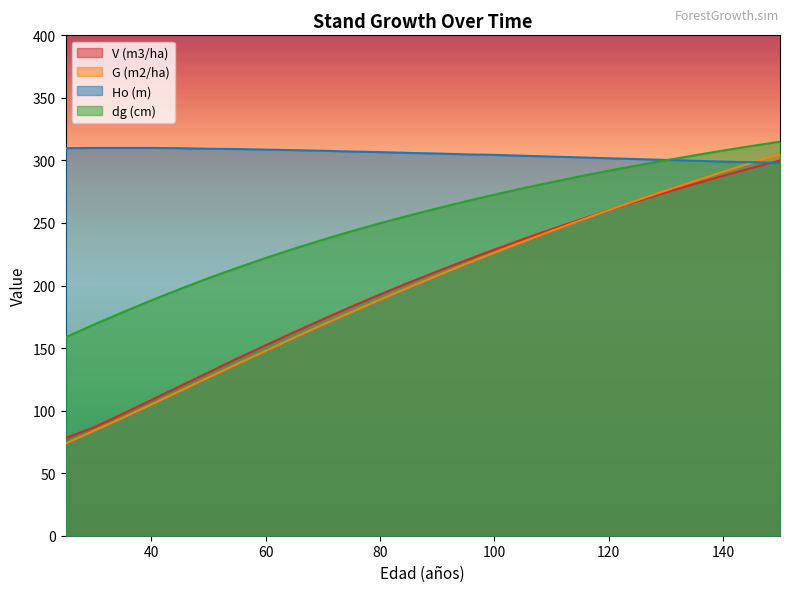

Is it true that dg (cm) equals 72.9 at 25?

False